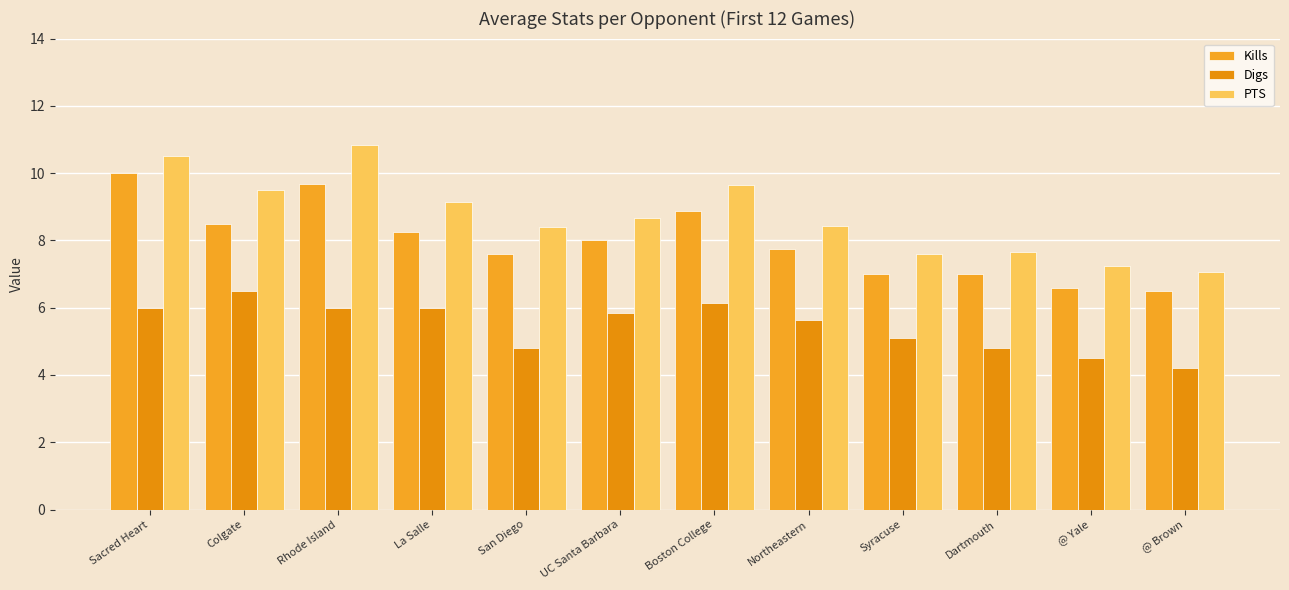

Rank the categories by Kills value from lowest to highest.

@ Brown, @ Yale, Syracuse, Dartmouth, San Diego, Northeastern, UC Santa Barbara, La Salle, Colgate, Boston College, Rhode Island, Sacred Heart